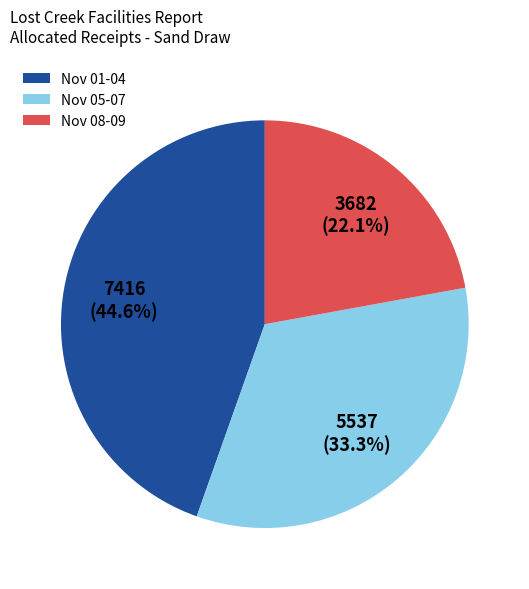

Between Nov 05-07 and Nov 01-04, which is larger?

Nov 01-04